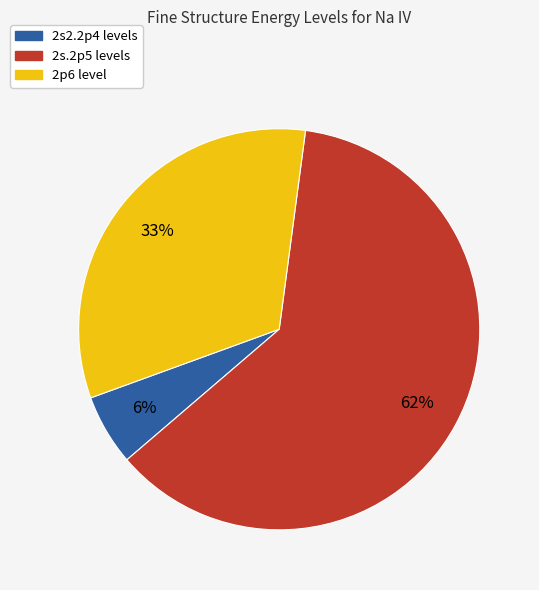

Does any single category account for the majority?

Yes